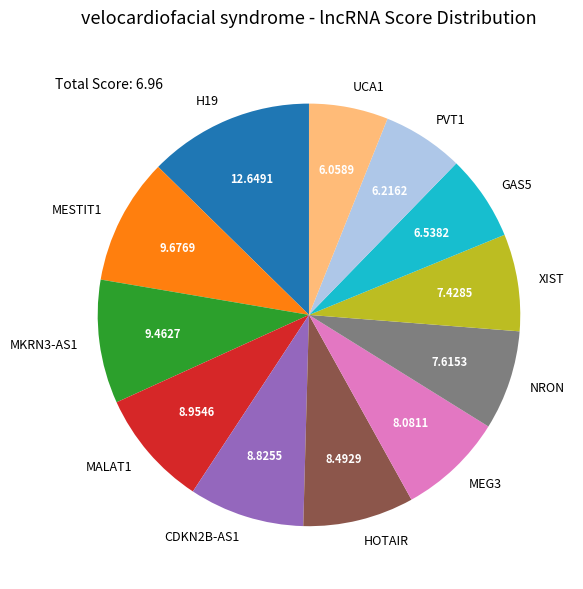

How many slices are in this pie chart?

12